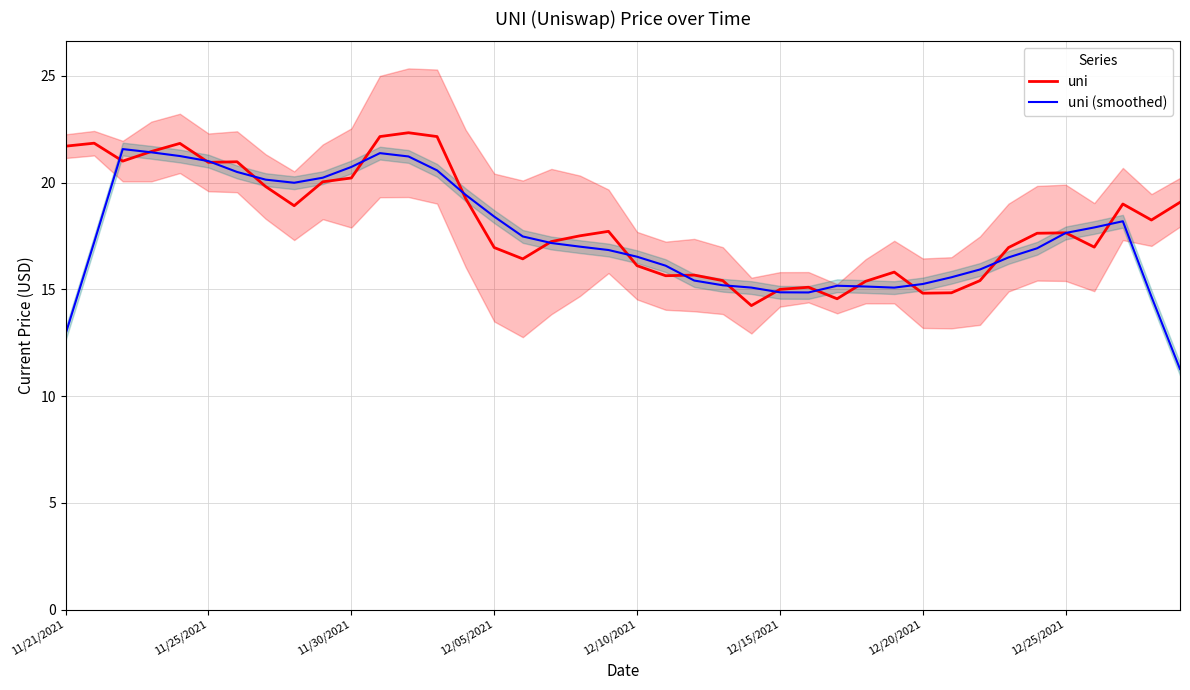

How many distinct data groups are displayed?

2